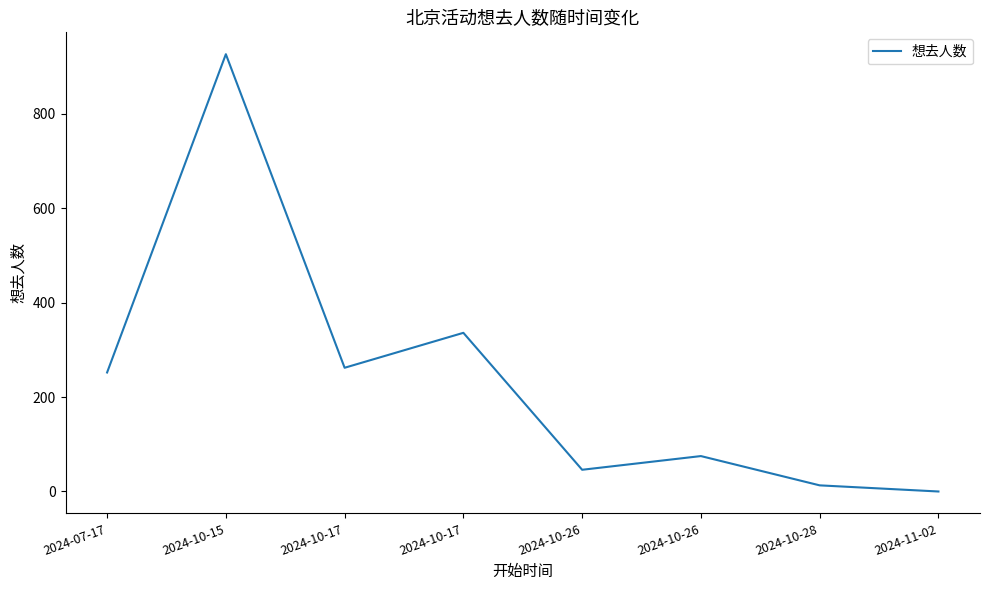

List the labels in order of value, largest first.

2024-10-15, 2024-10-17, 2024-10-17, 2024-07-17, 2024-10-26, 2024-10-26, 2024-10-28, 2024-11-02